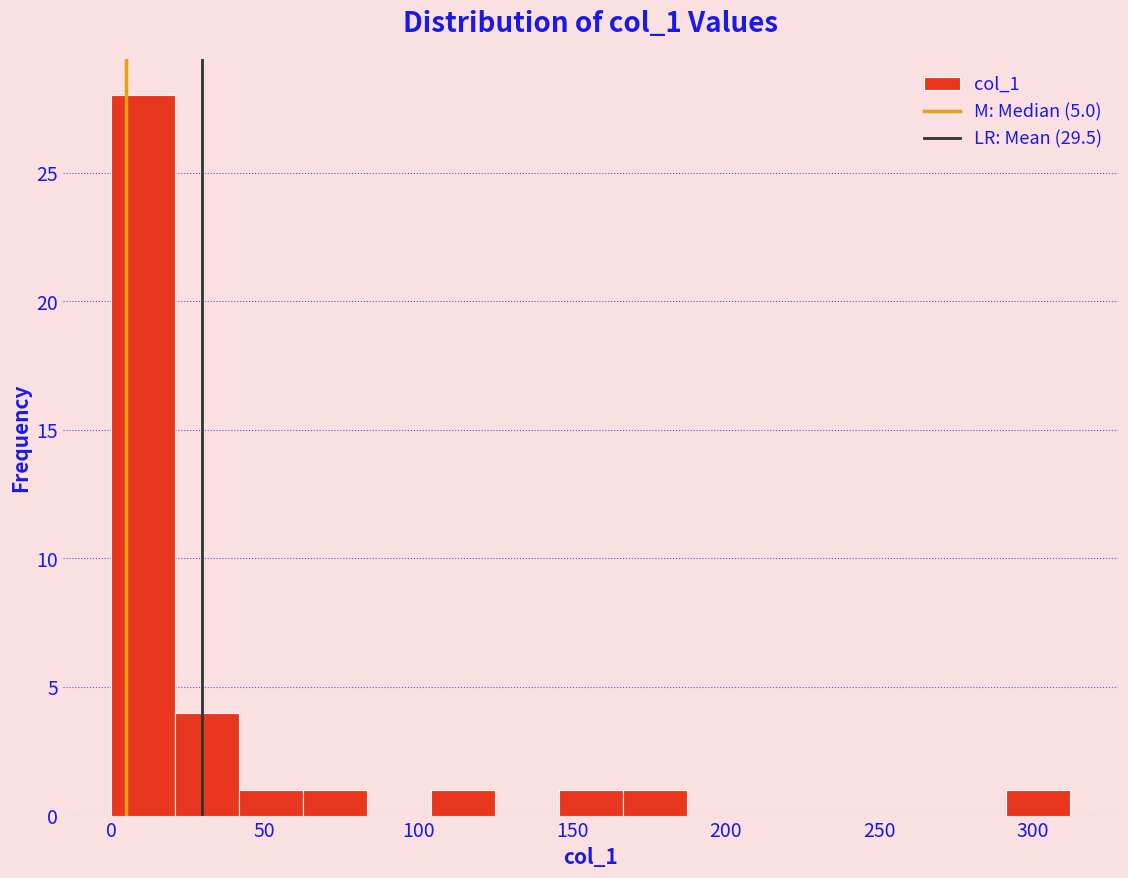

Reading left to right, list every bar in this chart as the range it spans on the x-axis followed by its height. Neither the bar edges nor the heights are printed on the chart, so give them approximately, as read against the axes.

0 to 20: 28
20 to 40: 4
40 to 60: 1
60 to 85: 1
85 to 105: 0
105 to 125: 1
125 to 145: 0
145 to 165: 1
165 to 185: 1
185 to 210: 0
210 to 230: 0
230 to 250: 0
250 to 270: 0
270 to 290: 0
290 to 310: 1